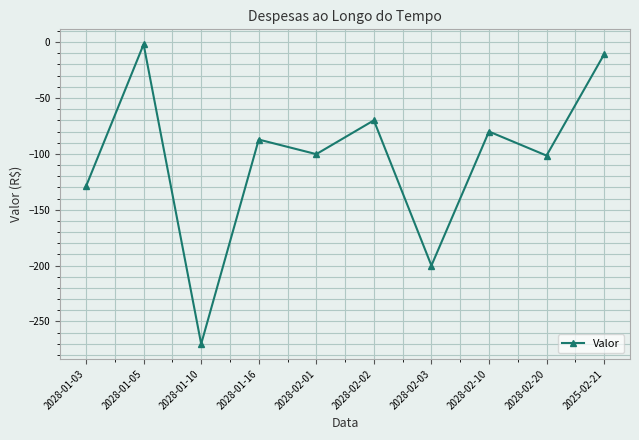

Which category has the highest value across all series?

2028-01-05